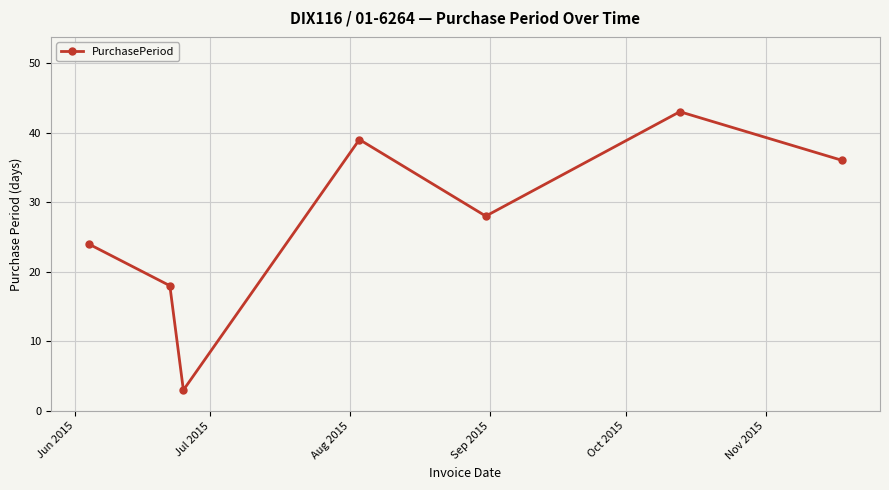

What is the smallest value displayed?

3